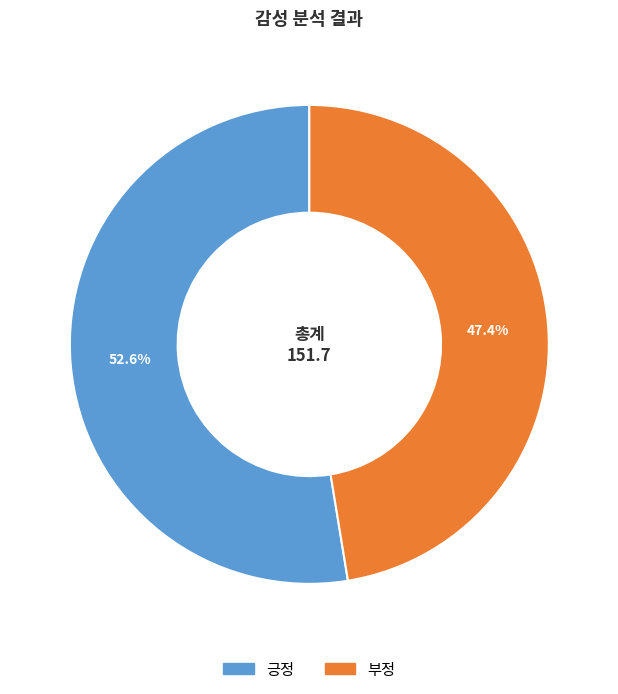

Is it true that 부정 is 47% of the pie?

True